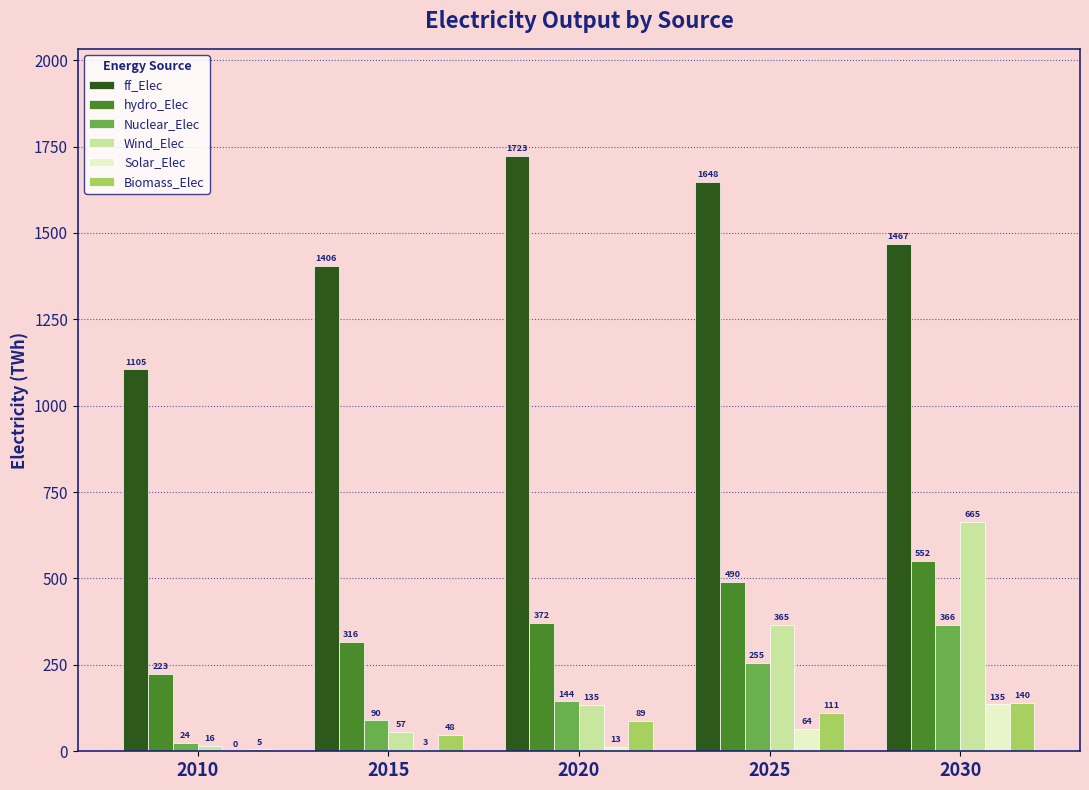

At which label is hydro_Elec closest to 387?

2020